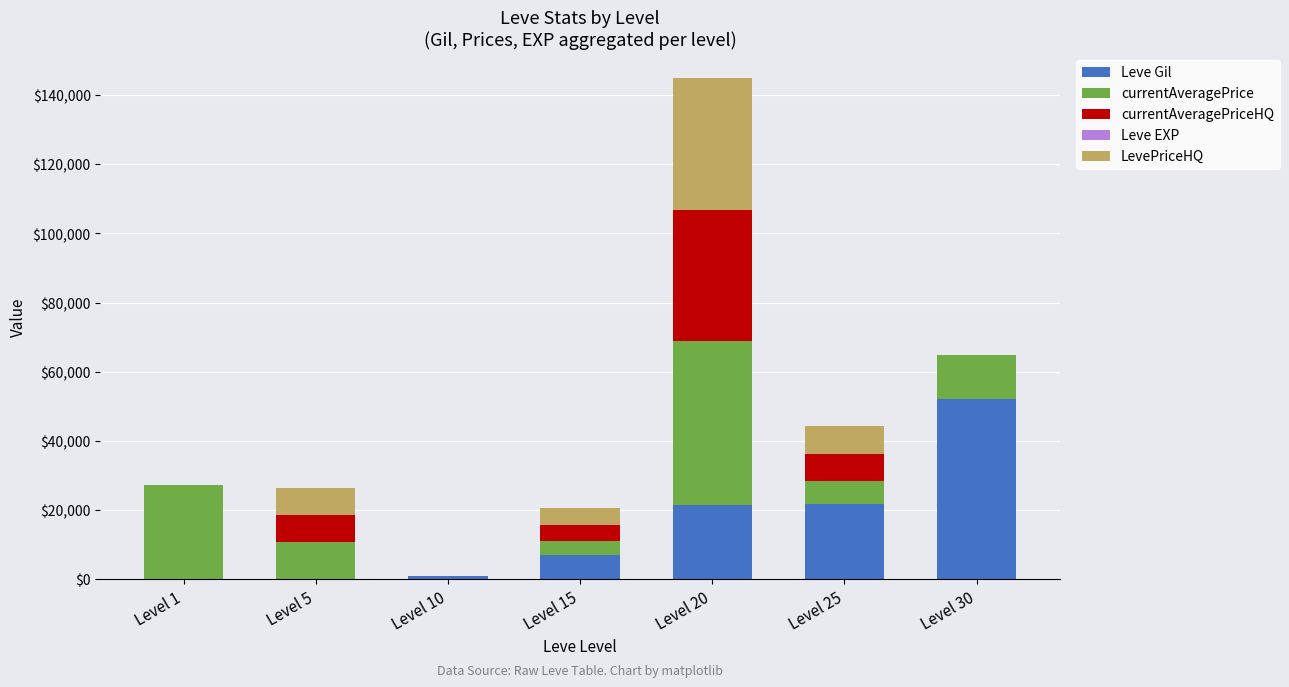

Count the number of data series in this chart.

5